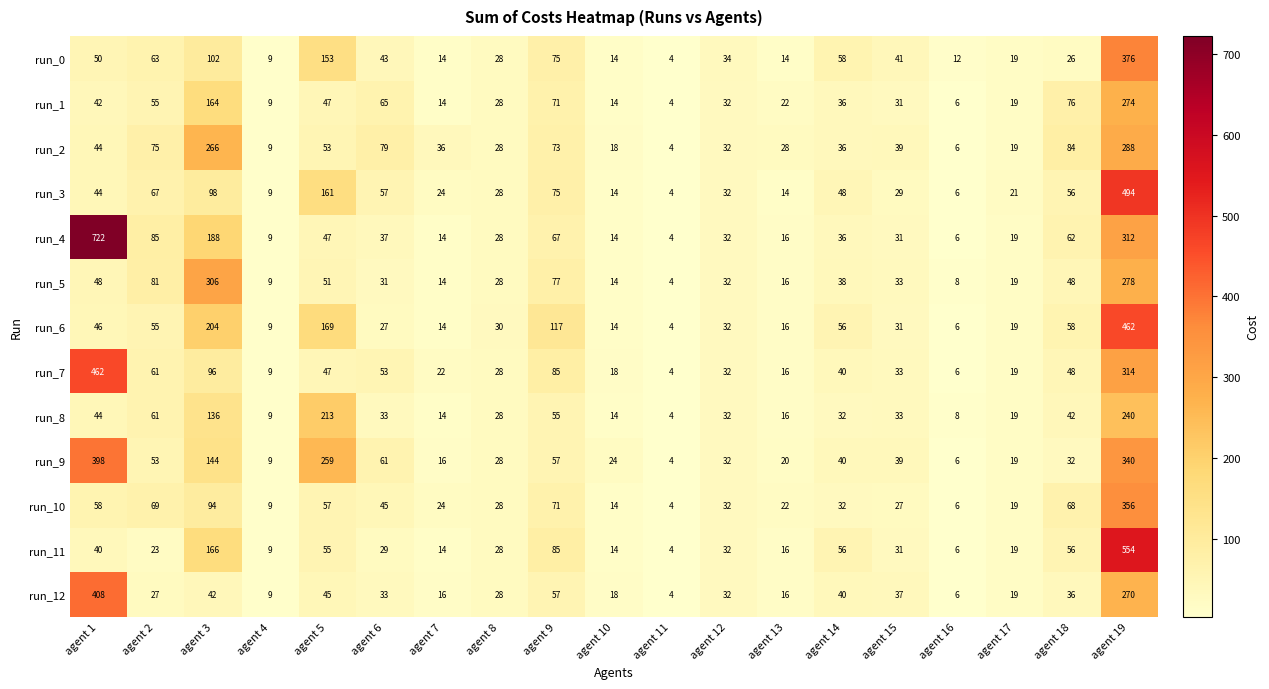

What is the smallest value displayed?

4